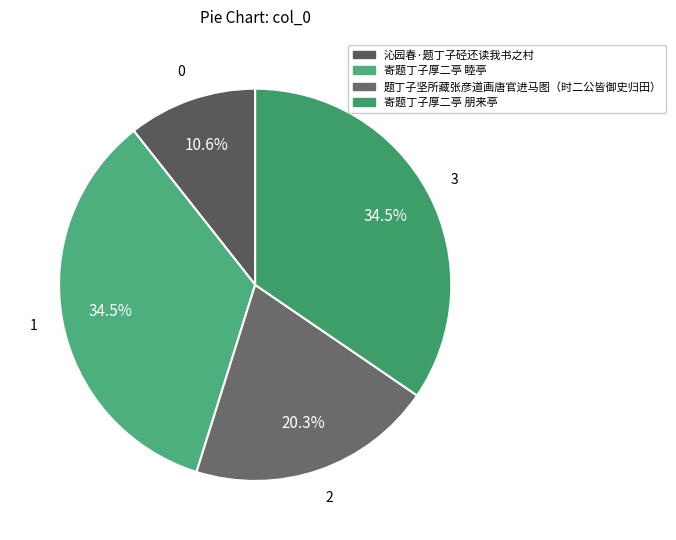

Is it true that 寄题丁子厚二亭 朋来亭 is 35% of the pie?

True